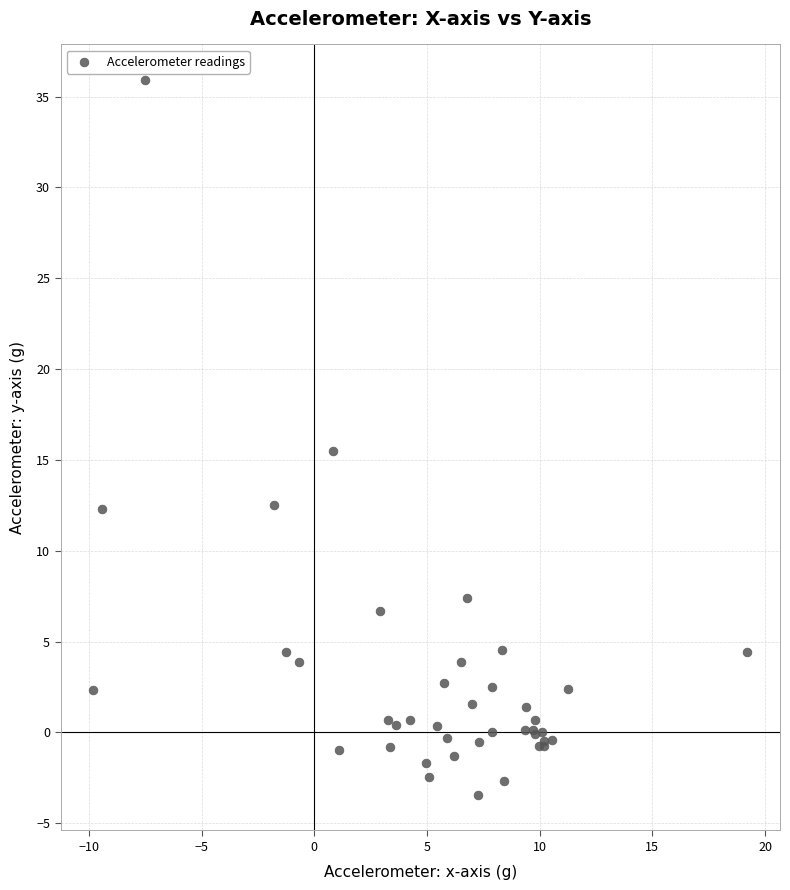

What Y value in the scatter plot is closest to 16?

15.5